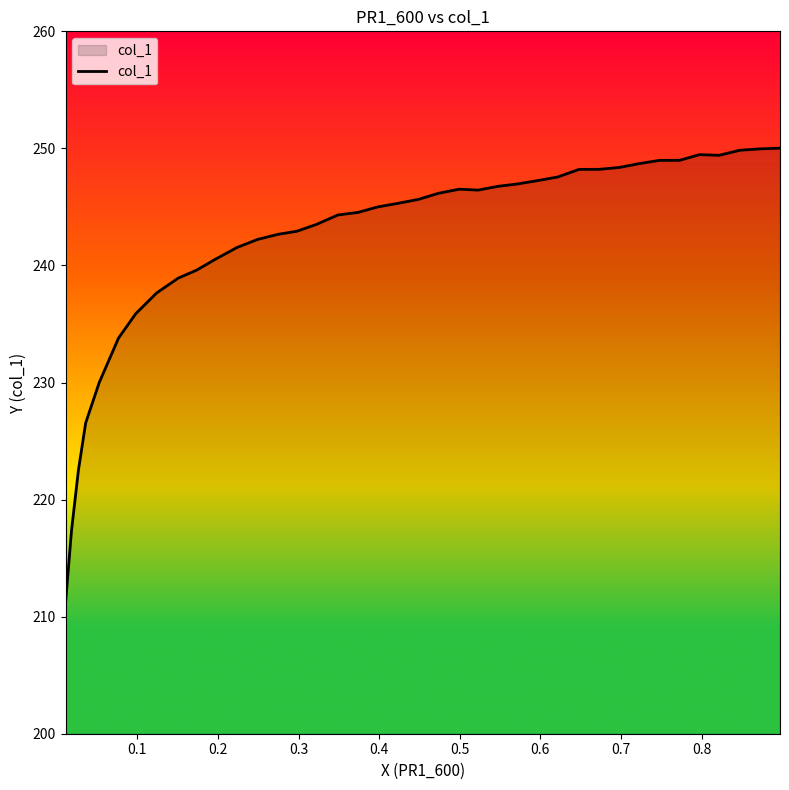

What is the average value?

242.0